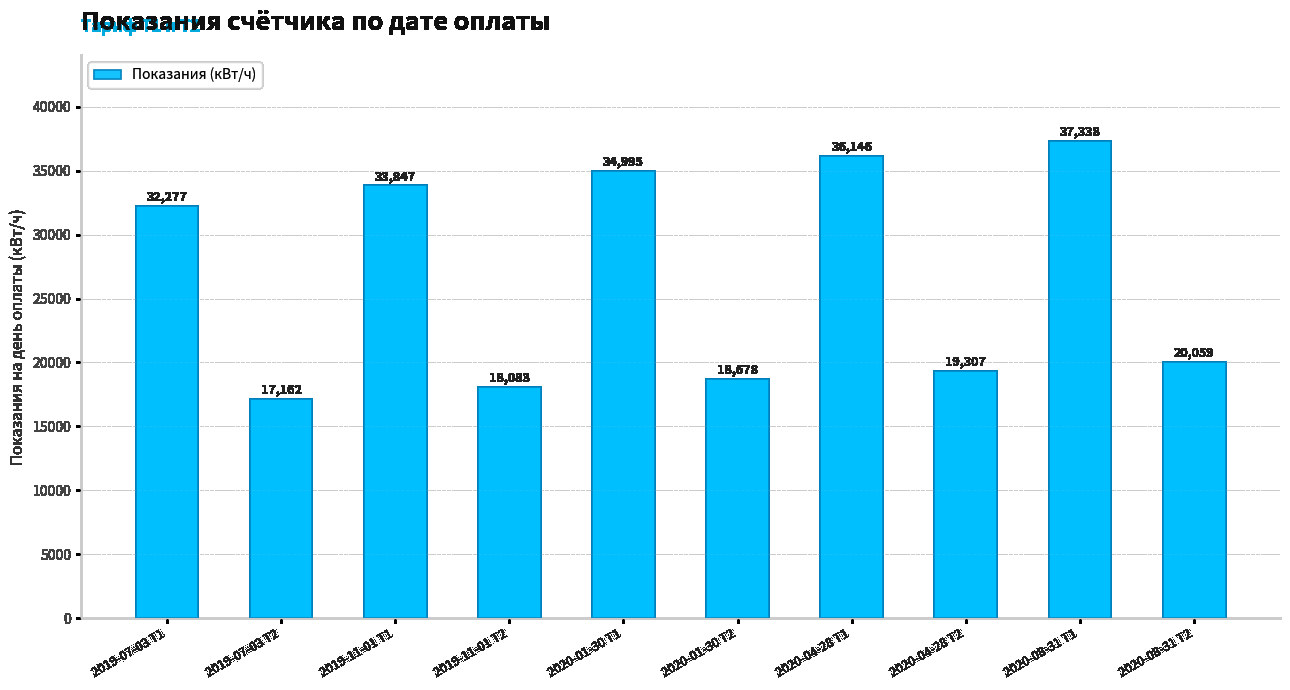

At which category does the chart reach its peak across all series?

2020-08-31 Т1